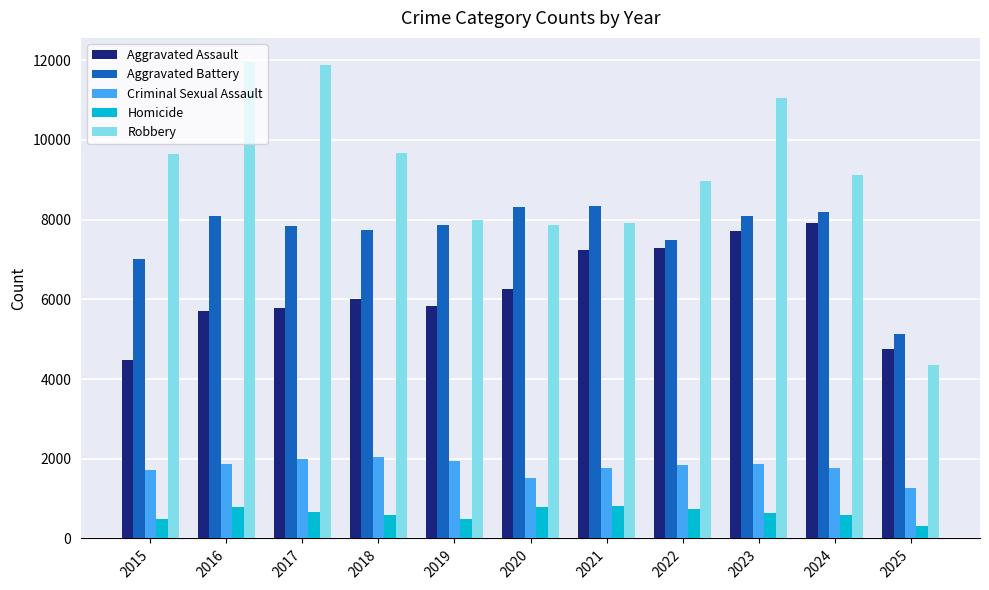

Is the value of Criminal Sexual Assault at 2018 greater than the value of Aggravated Assault at 2024?

No